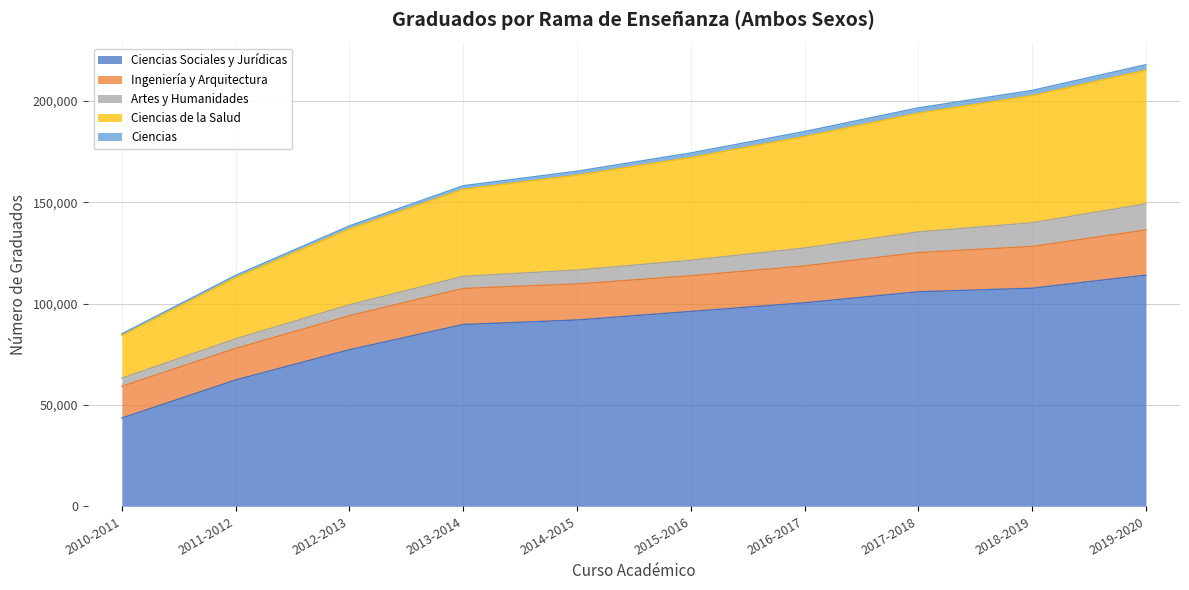

At which category does the chart reach its minimum across all series?

2010-2011